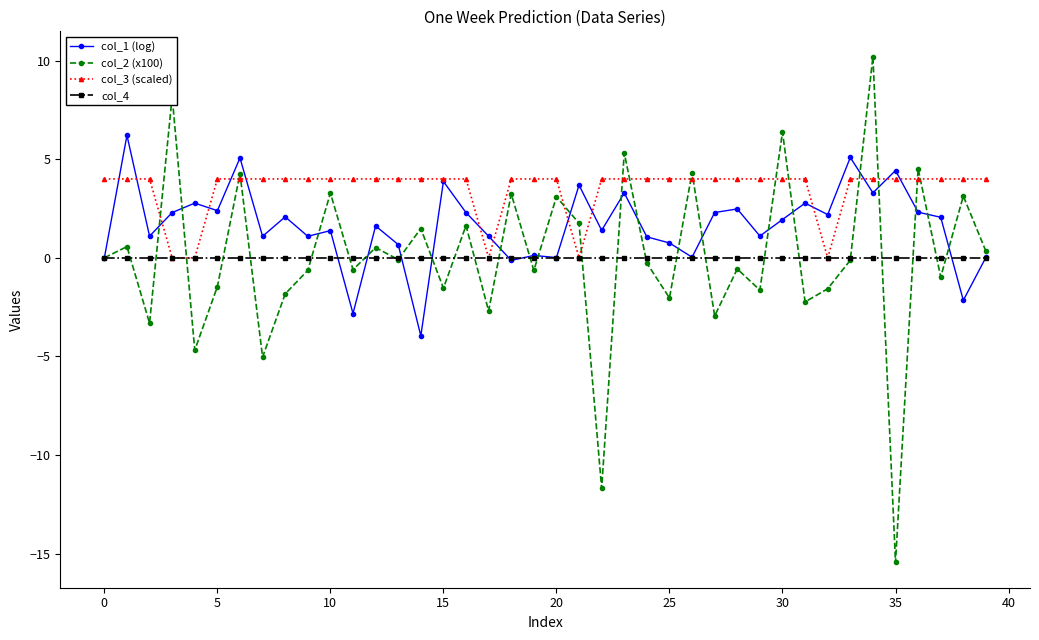

True or false: col_1 (log) has more than 0 interior local peaks.

True